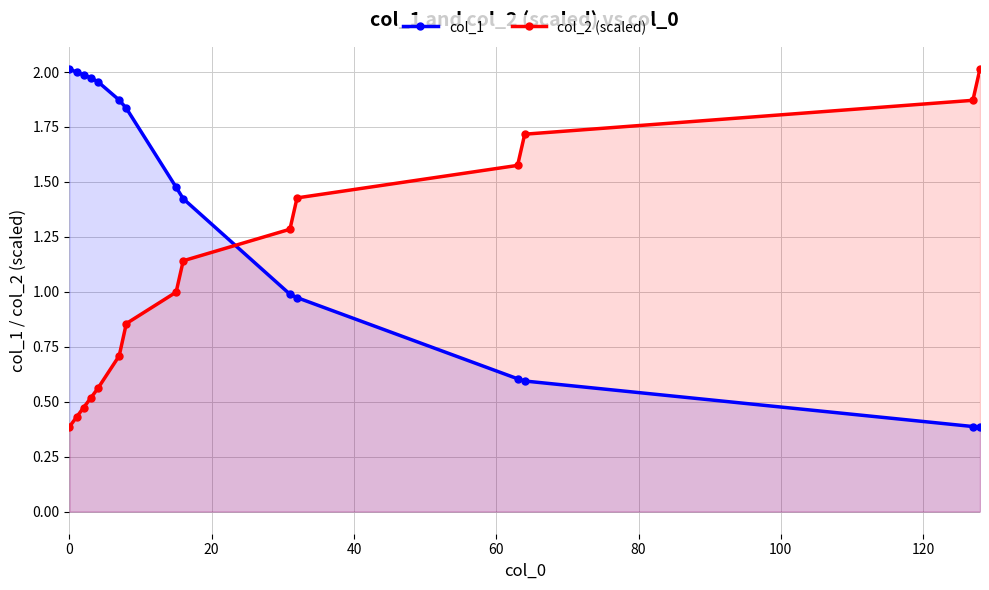

At how many categories does at least one series exceed 0?

15